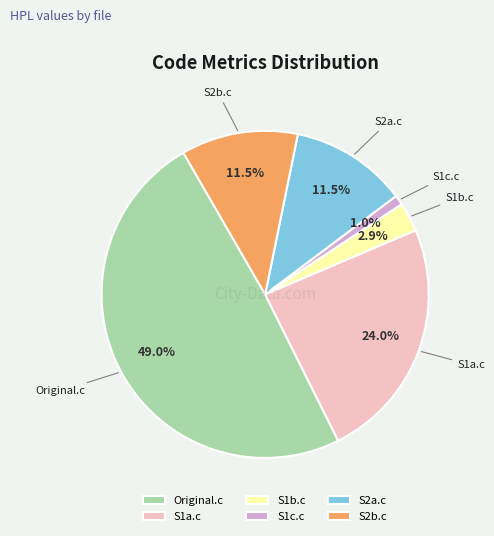

Does S2a.c represent more than half of the total?

No